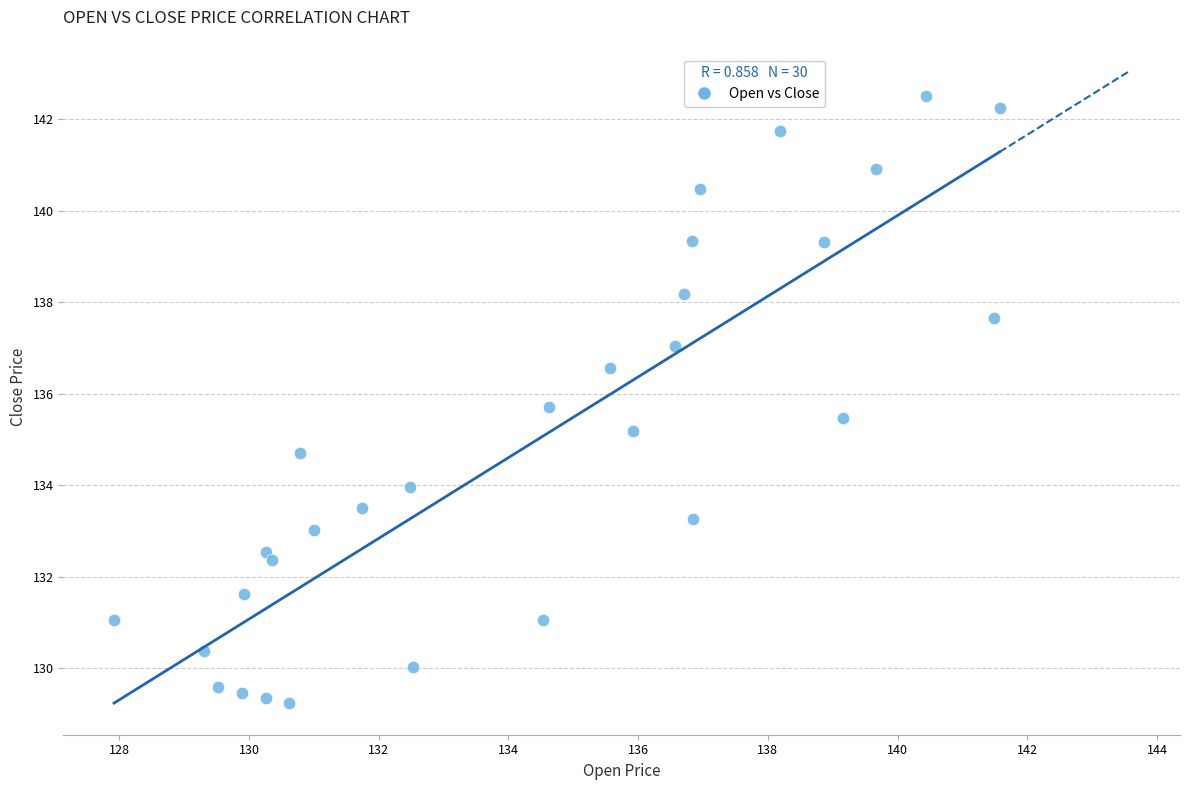

What is the range of X values (max minus min)?

13.6